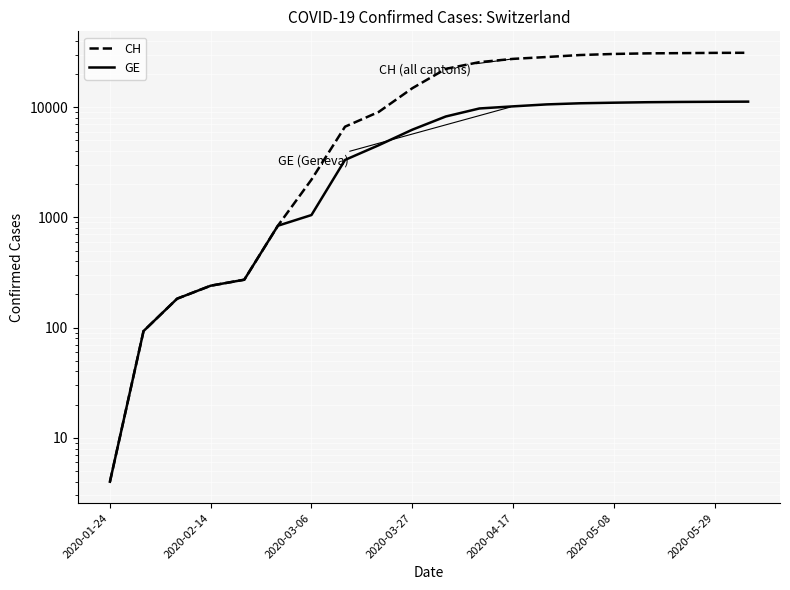

True or false: GE and CH cross at least once.

False